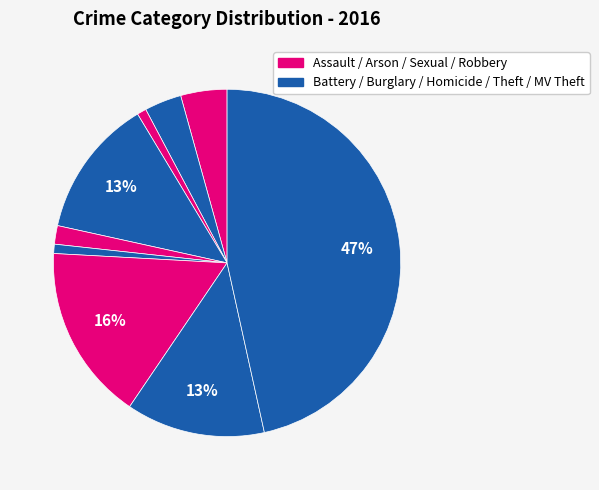

Which slice is the largest?

Theft